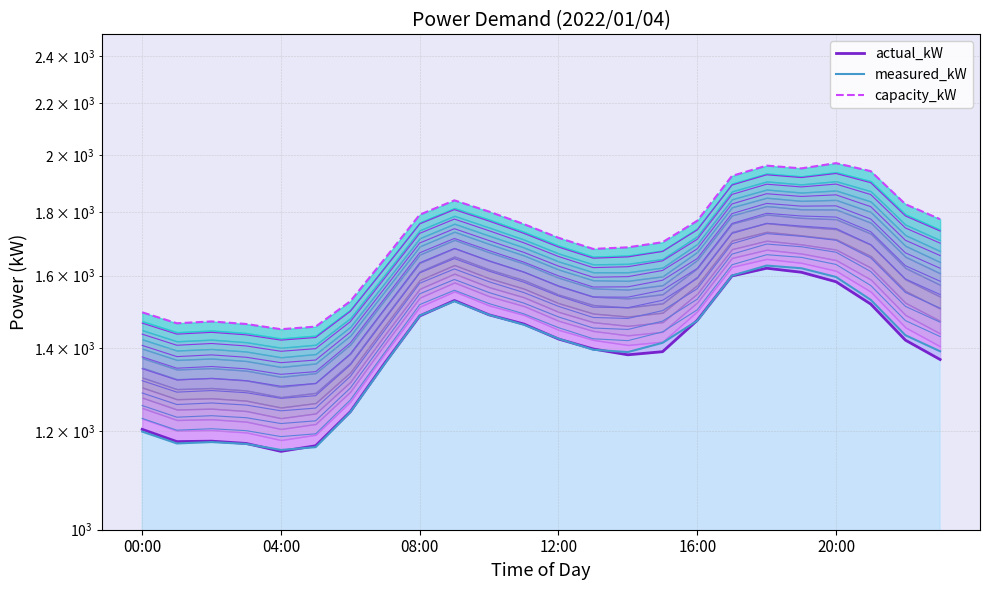

List the labels in order of measured_kW value, smallest first.

04:00, 05:00, 03:00, 01:00, 02:00, 00:00, 06:00, 07:00, 14:00, 23:00, 13:00, 15:00, 12:00, 22:00, 11:00, 16:00, 08:00, 10:00, 09:00, 21:00, 20:00, 17:00, 19:00, 18:00